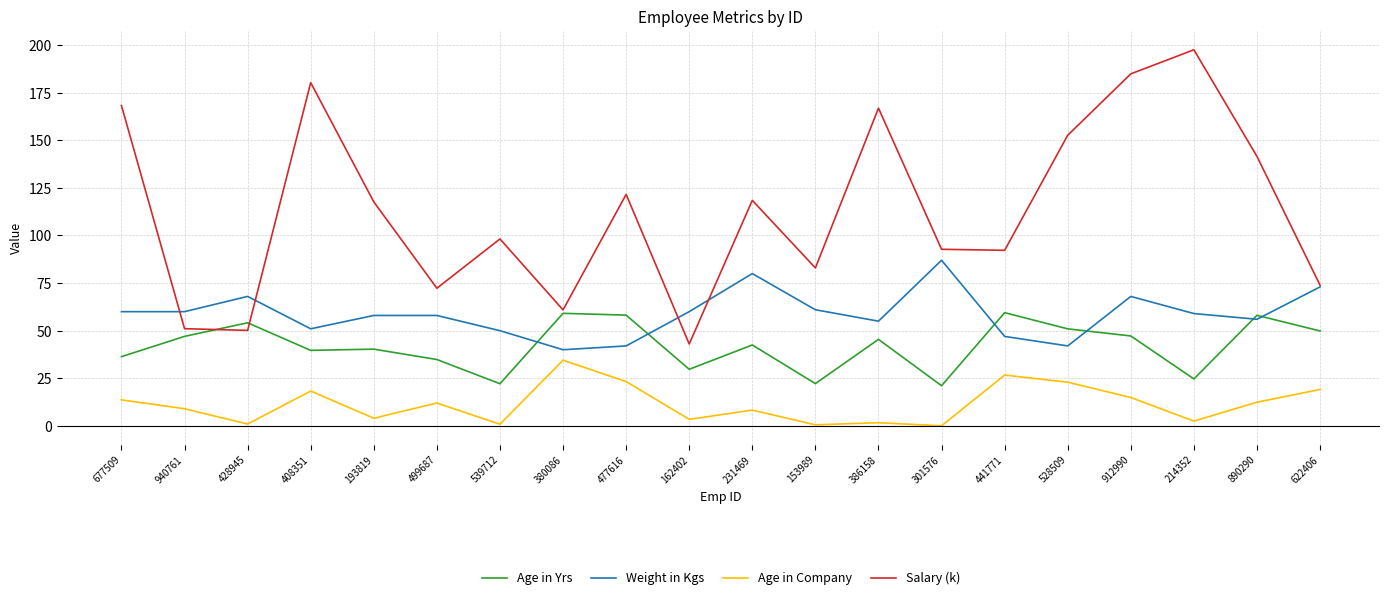

What is the difference between the Weight in Kgs values at 622406 and 499687?

15.0